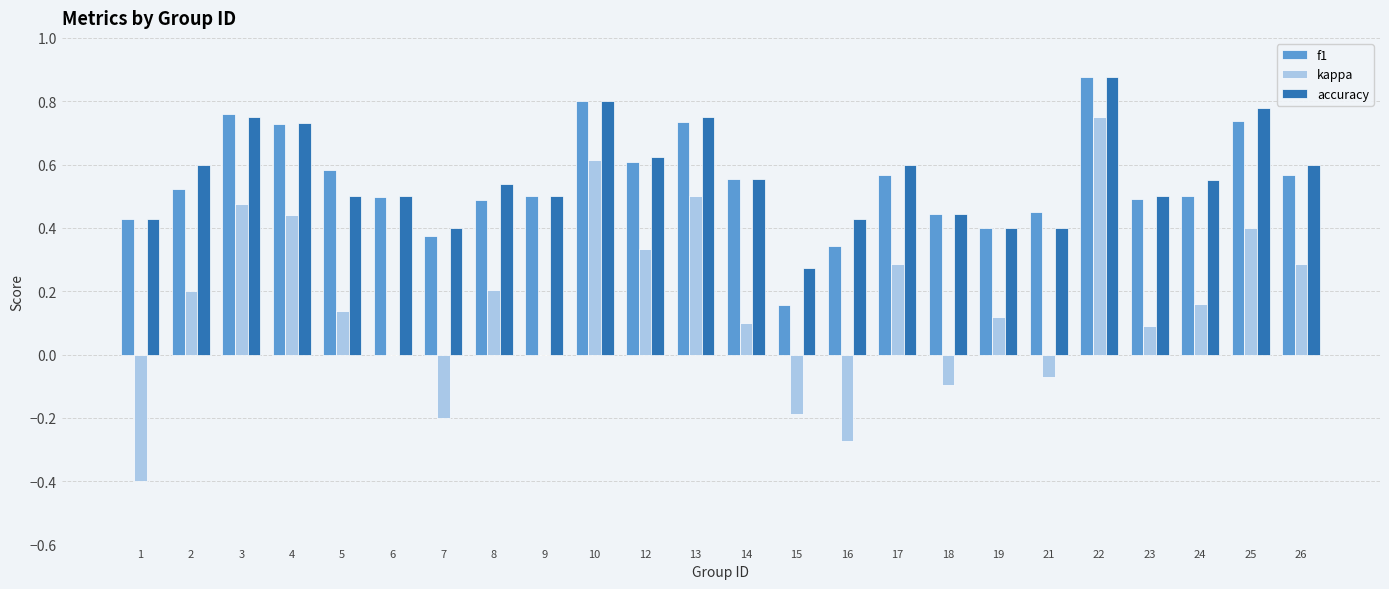

What is the total value across all series at 2?

1.3